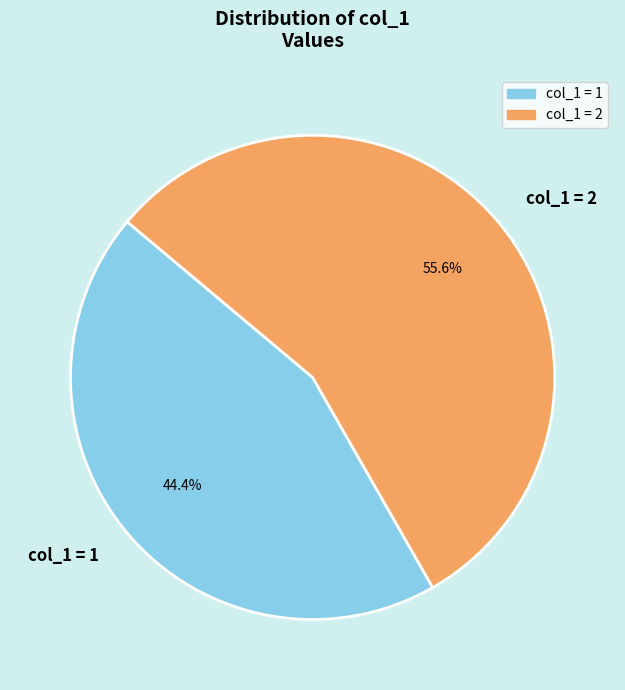

Does col_1 = 2 represent more than half of the total?

Yes